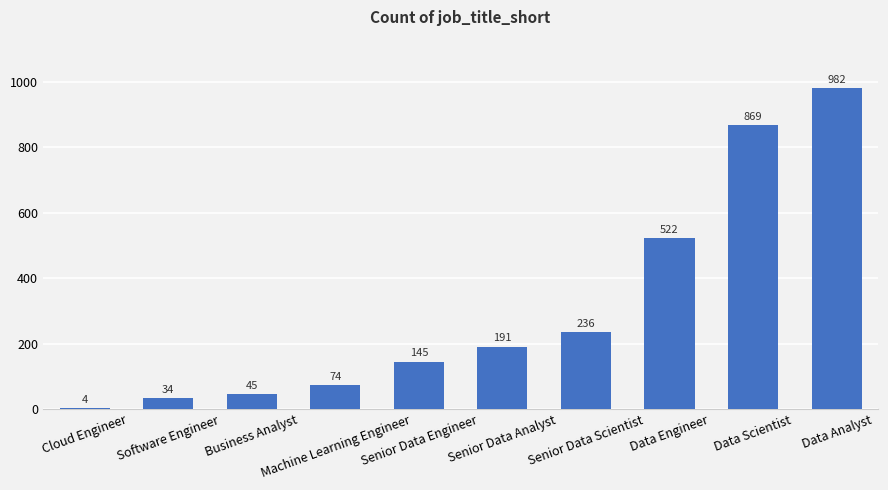

What is the minimum value shown in the chart?

4